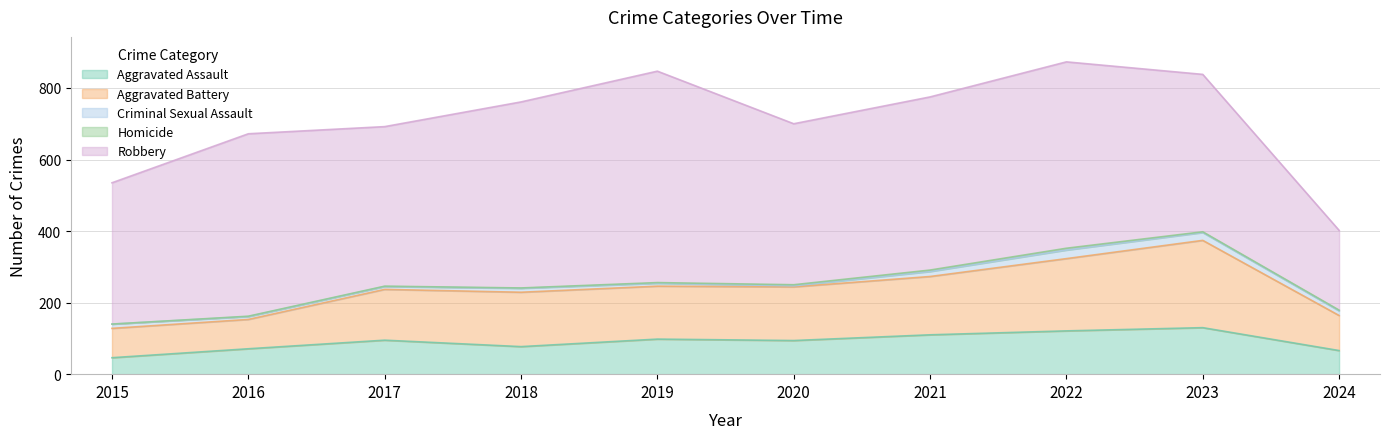

List the labels in order of Robbery value, largest first.

2019, 2022, 2018, 2016, 2021, 2020, 2017, 2023, 2015, 2024